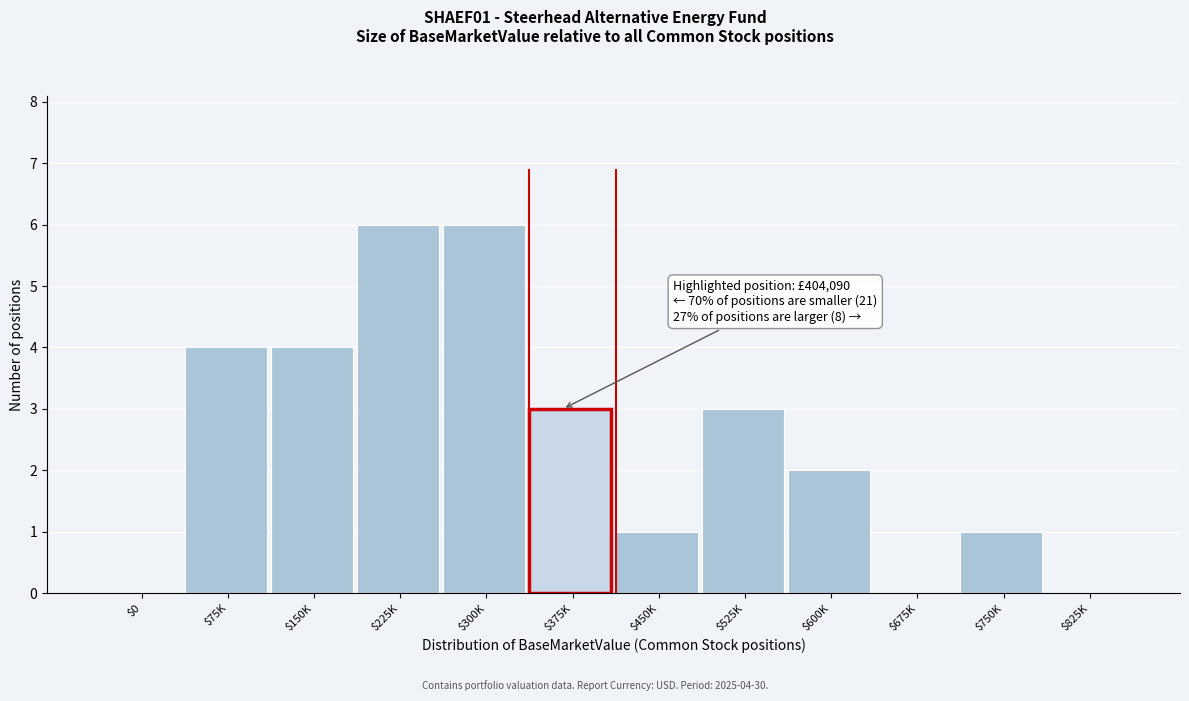

What is the maximum value shown in the chart?

6